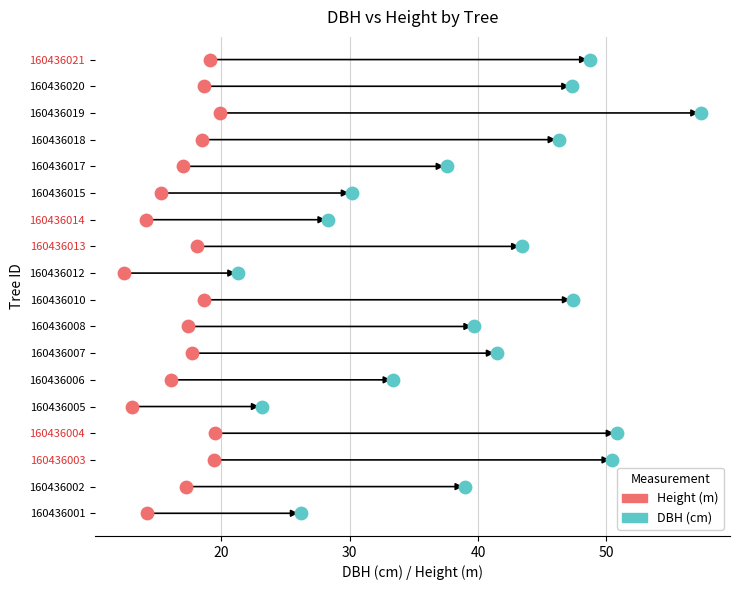

What are all the series names shown in the legend?

Height (m), DBH (cm)